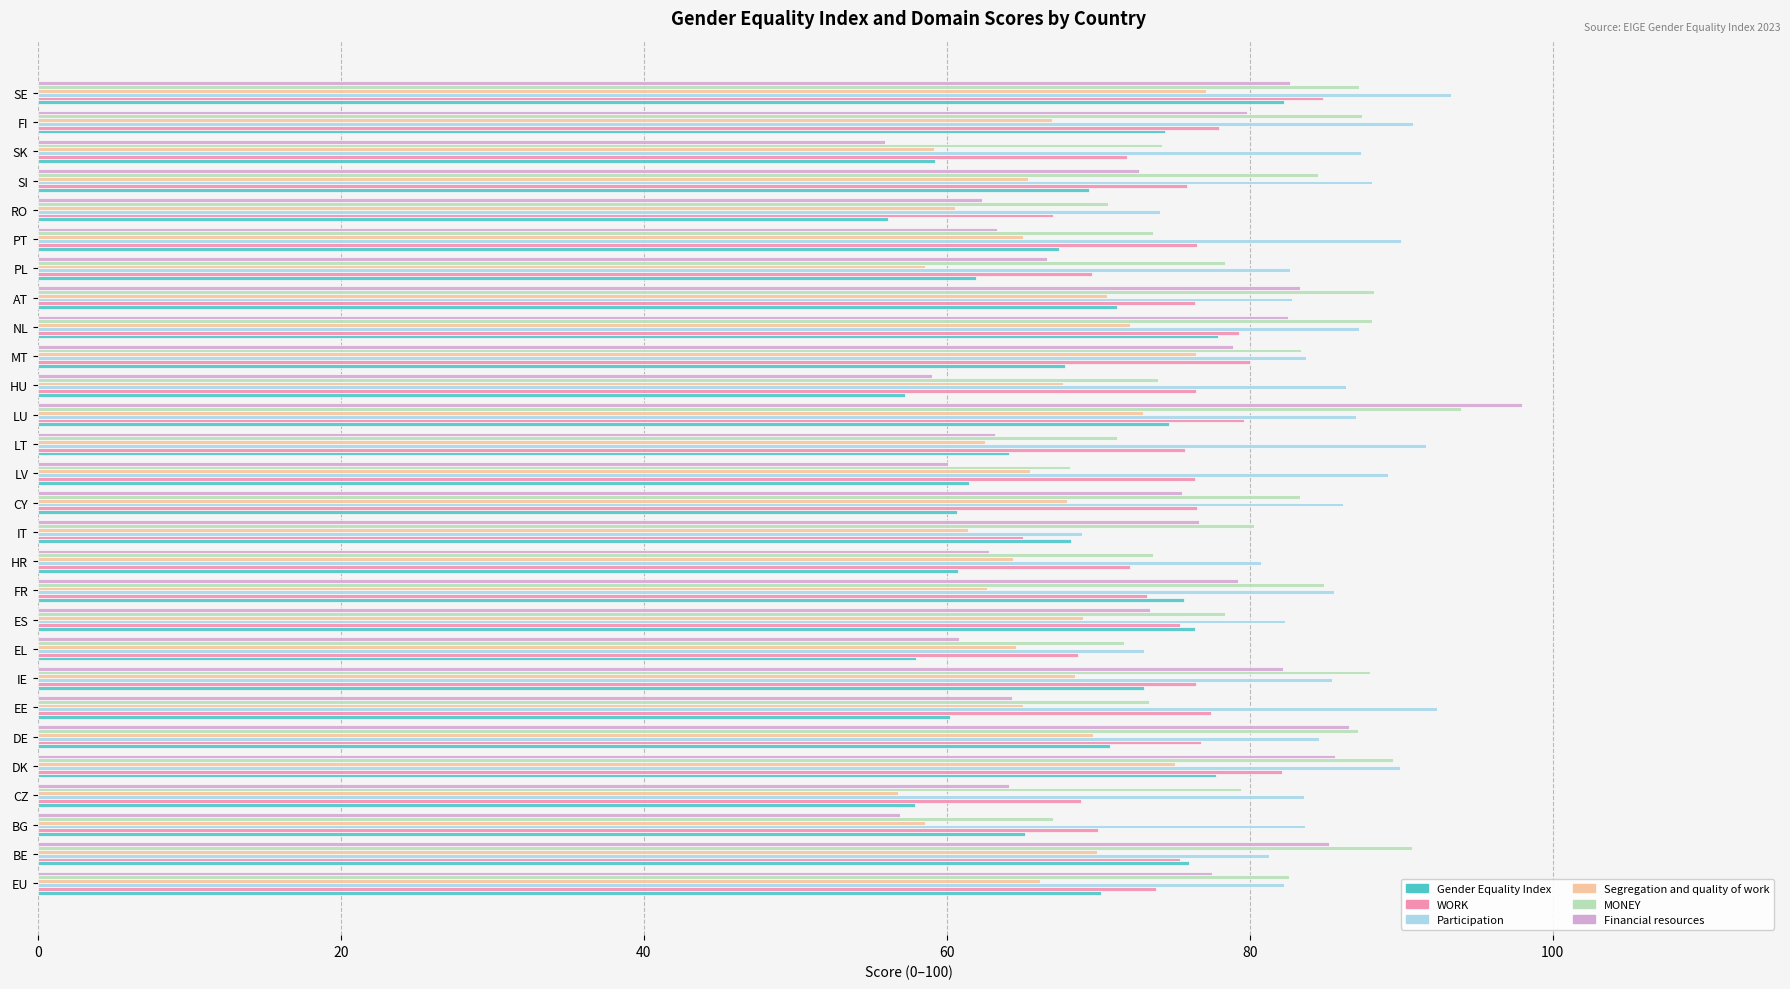

What is the sum of all Gender Equality Index values?

1895.7